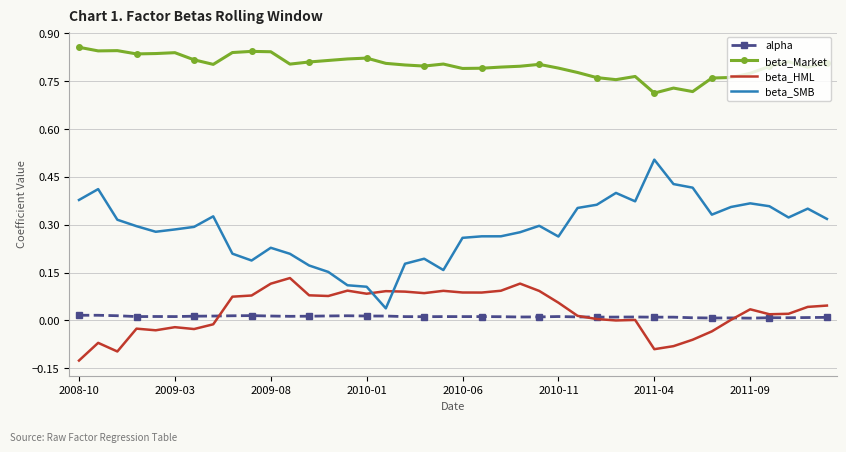

True or false: alpha and beta_Market intersect in this chart.

False